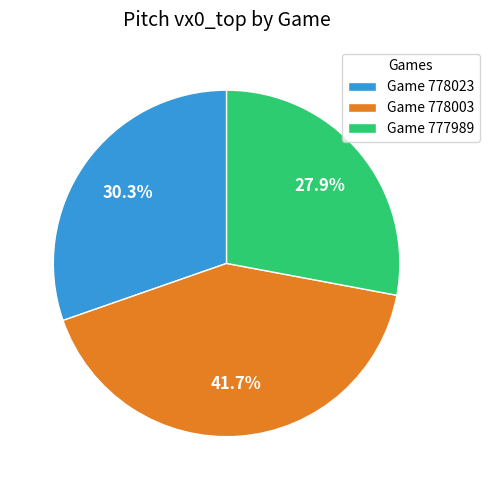

Count the number of slices in the pie.

3